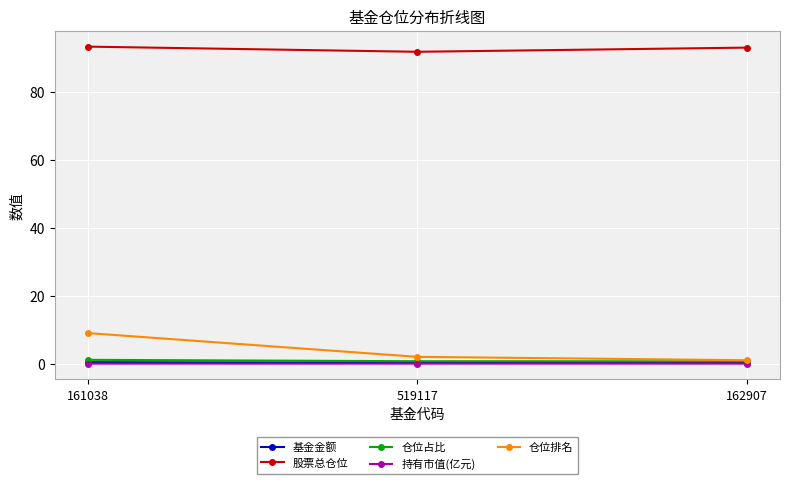

Which series has the largest range (max minus min)?

仓位排名